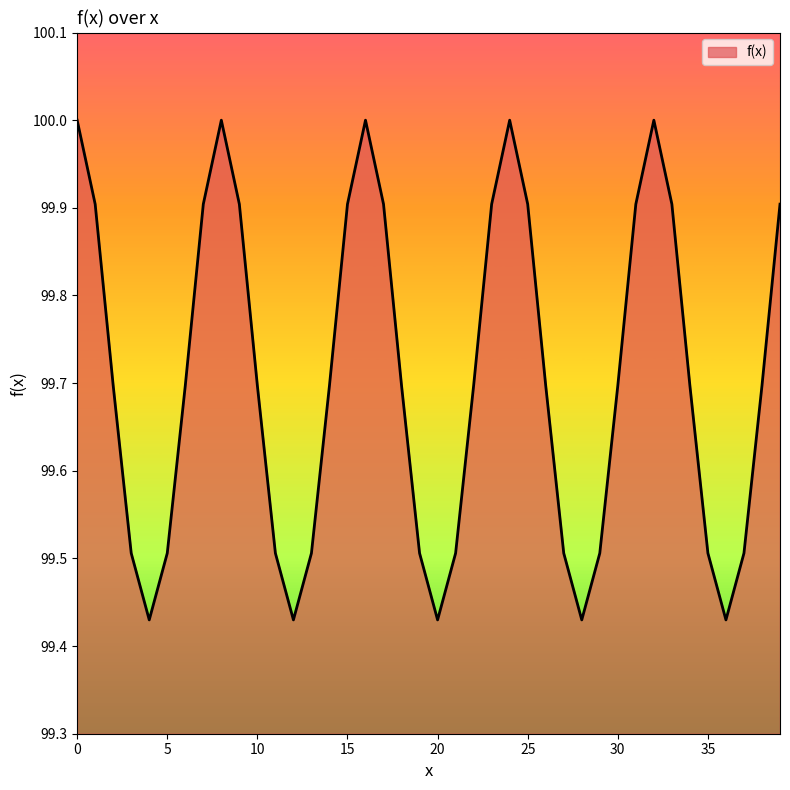

What is the maximum value shown in the chart?

100.0